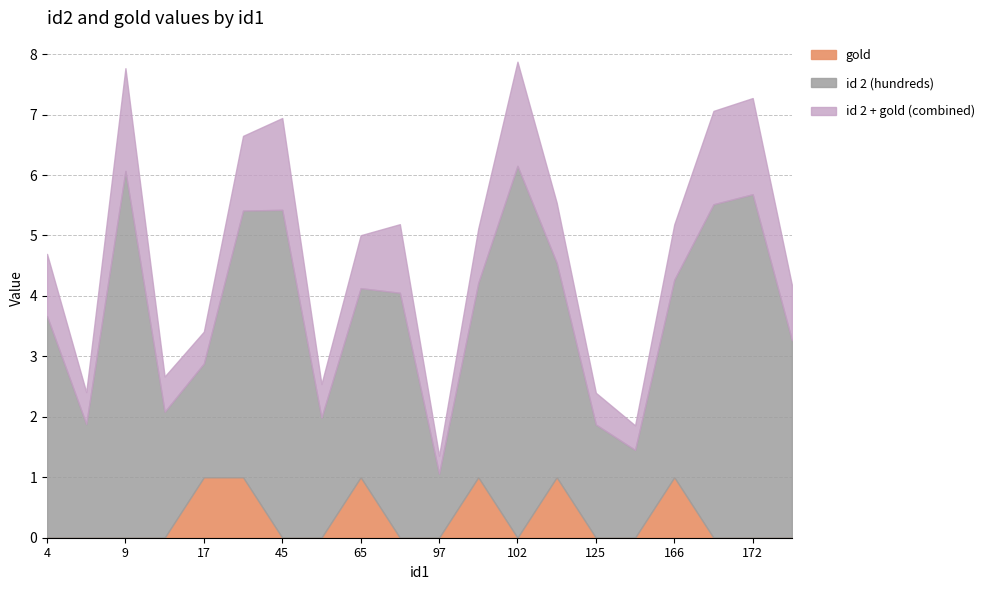

What are all the series names shown in the legend?

gold, id 2 (hundreds), id 2 + gold (combined)